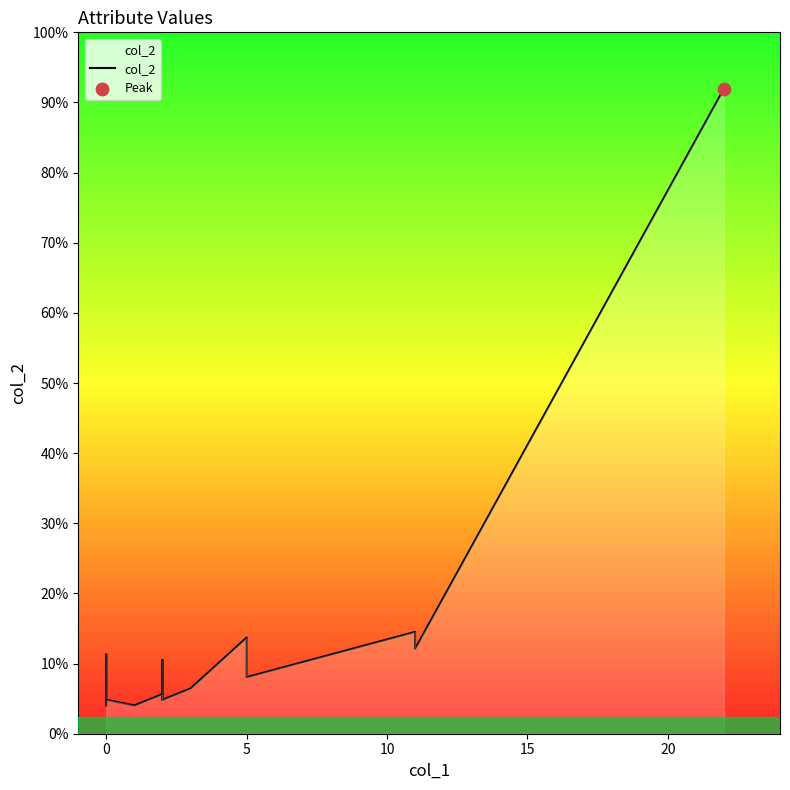

What is the change in value from 10 to 15?

+4